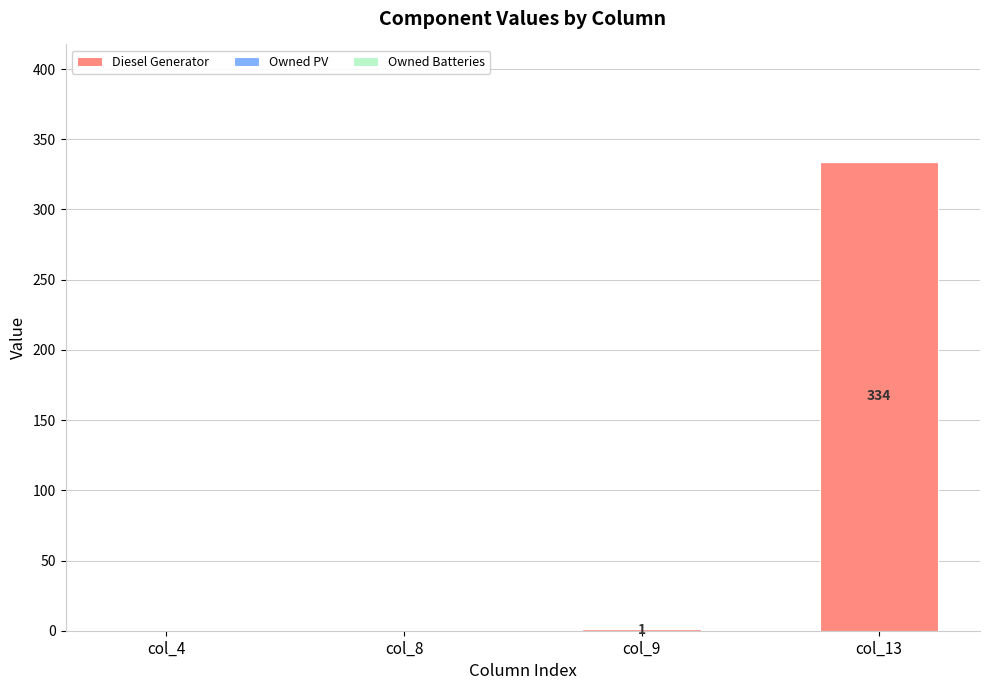

Which label corresponds to the largest value in the chart?

col_13